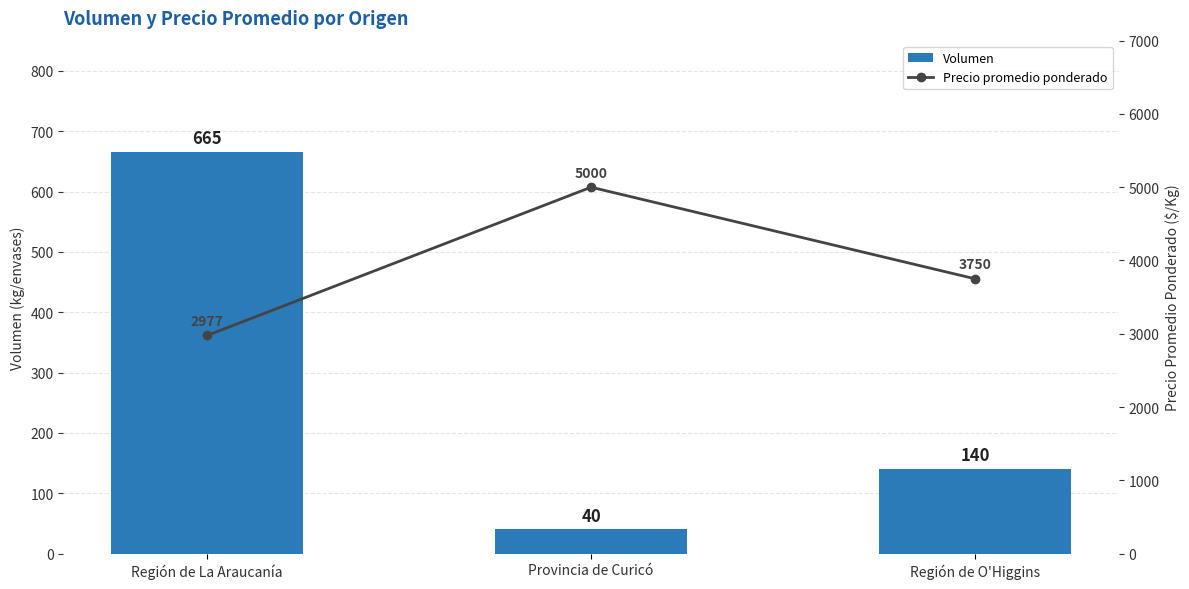

At Región de La Araucanía, list the series in order from smallest to largest.

Volumen, Precio promedio ponderado